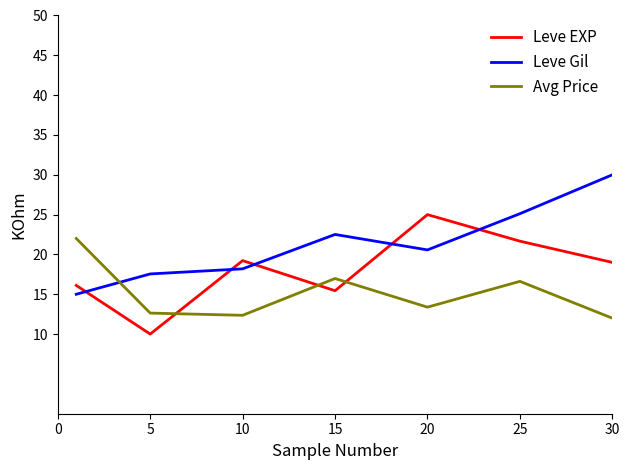

How many times do Leve Gil and Leve EXP cross each other?

5